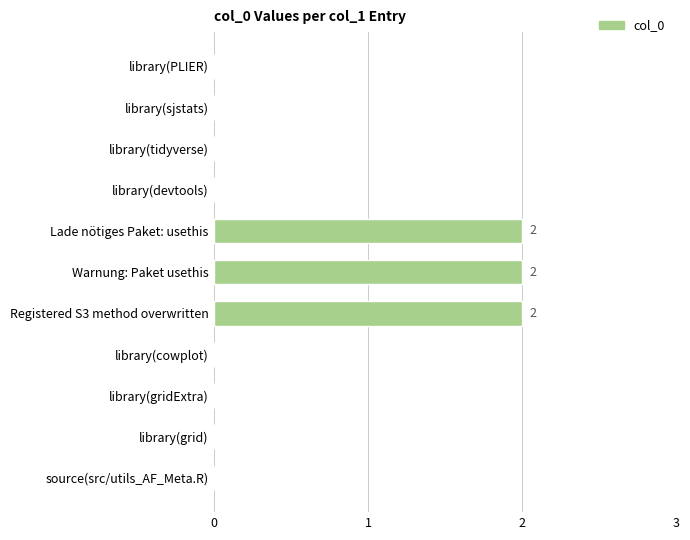

The chart shows a value of 2 at Lade nötiges Paket: usethis. True or false?

True